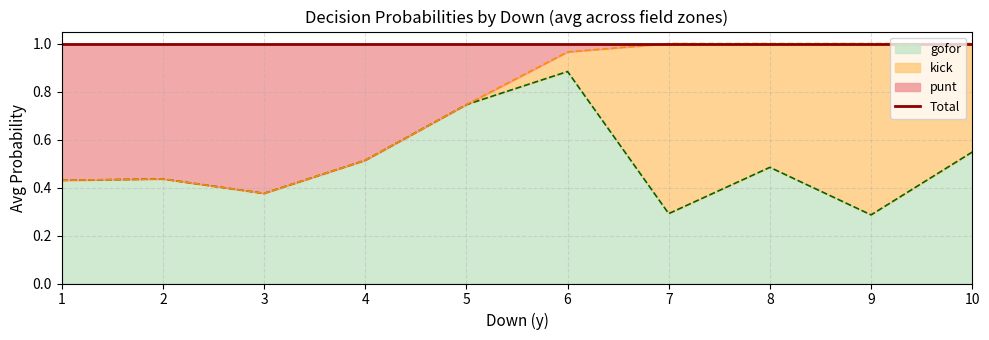

Is it true that gofor equals 0.8 at 8?

False